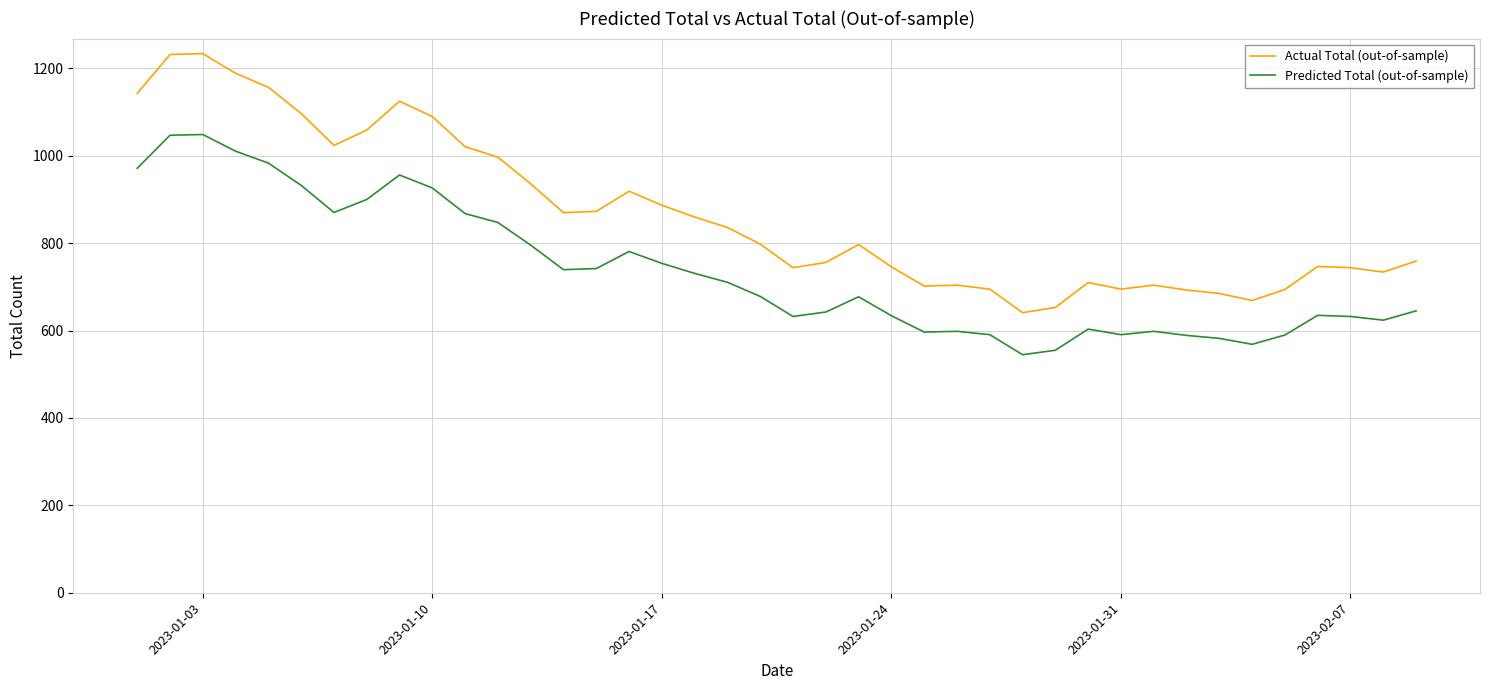

Which series has the largest range (max minus min)?

Actual Total (out-of-sample)